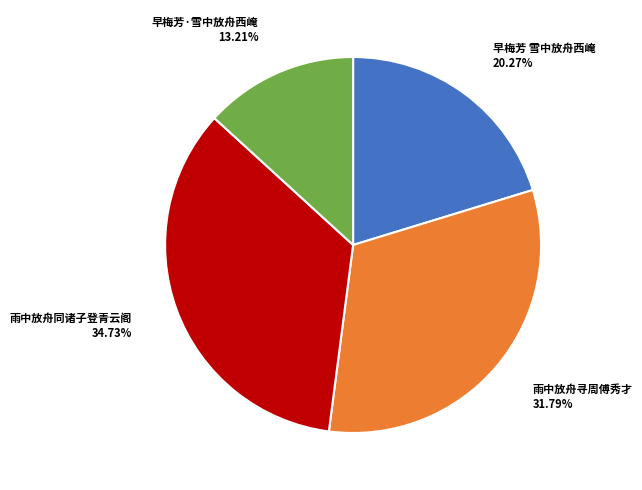

Is there any slice that represents more than half of the pie?

No